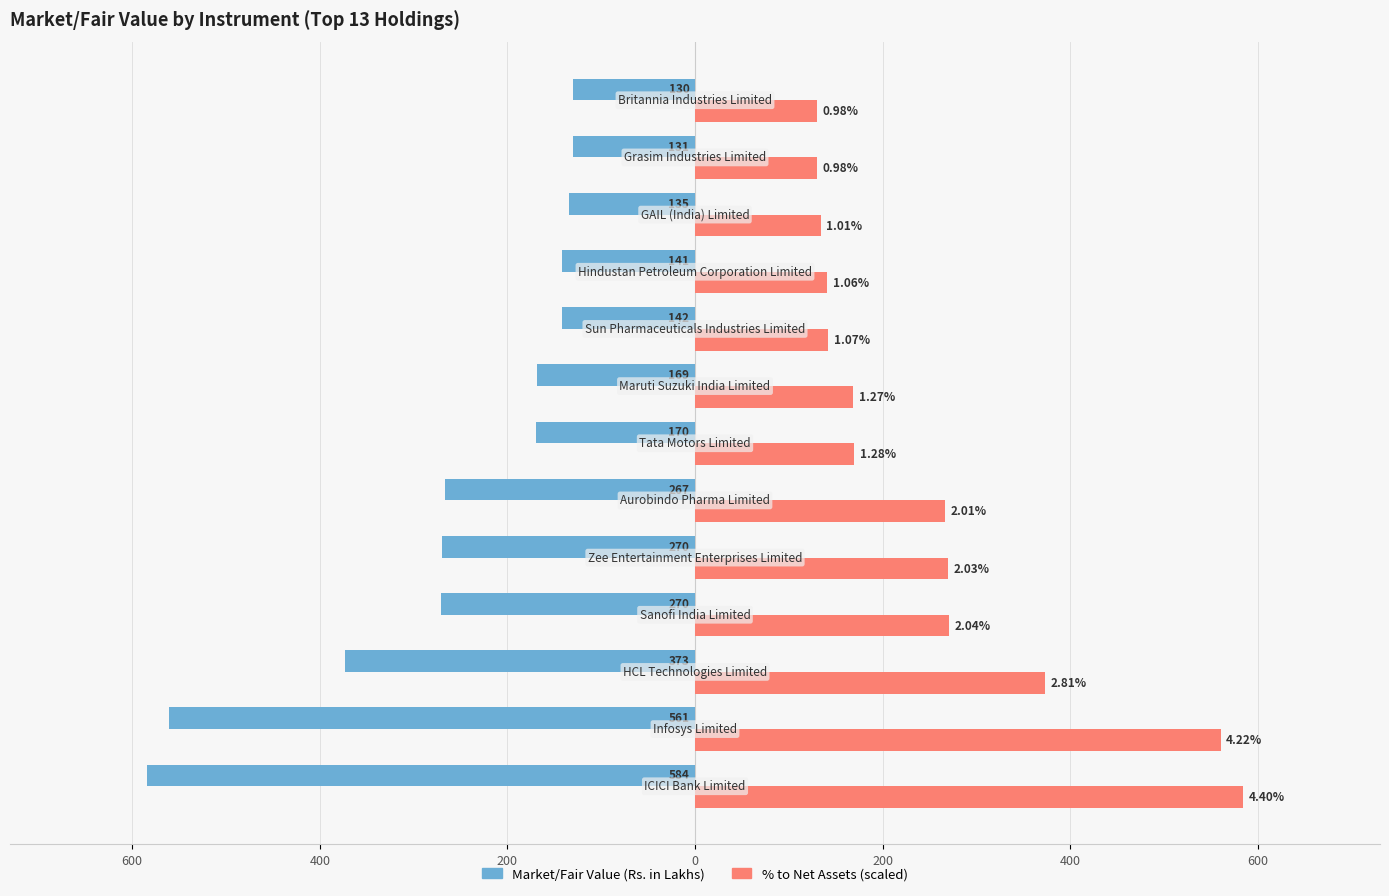

What is the difference between the second highest and second lowest values in the % to Net Assets (scaled) series?

430.2